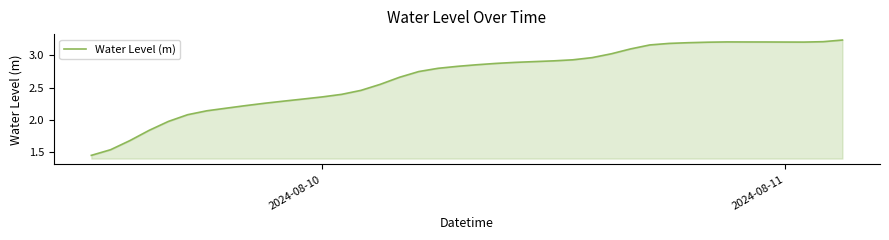

Is this an area chart (filled region under the line)?

Yes